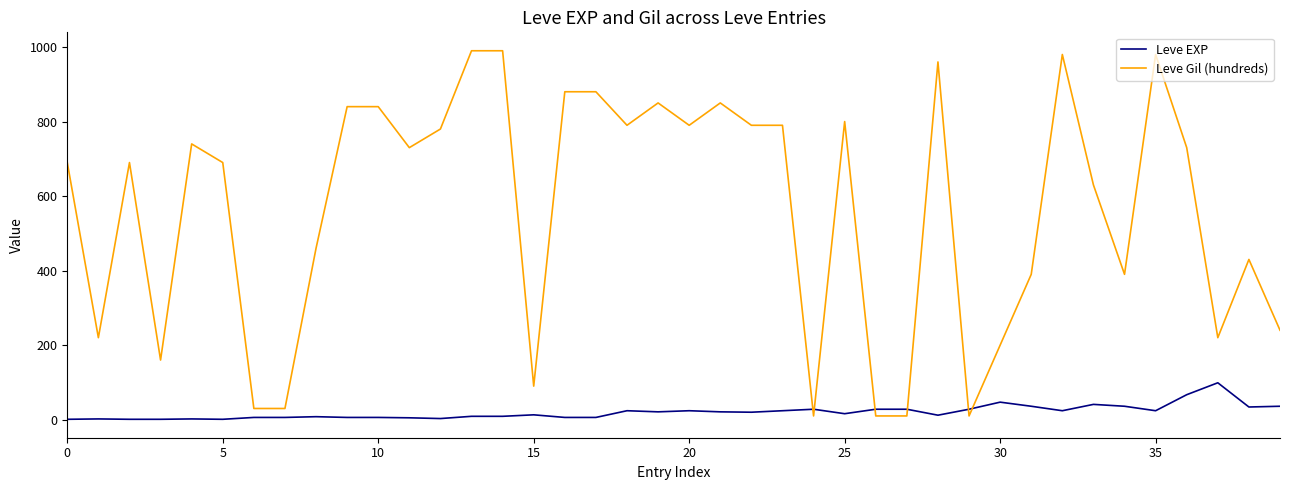

What is the highest value of the Leve Gil (hundreds) series?

990